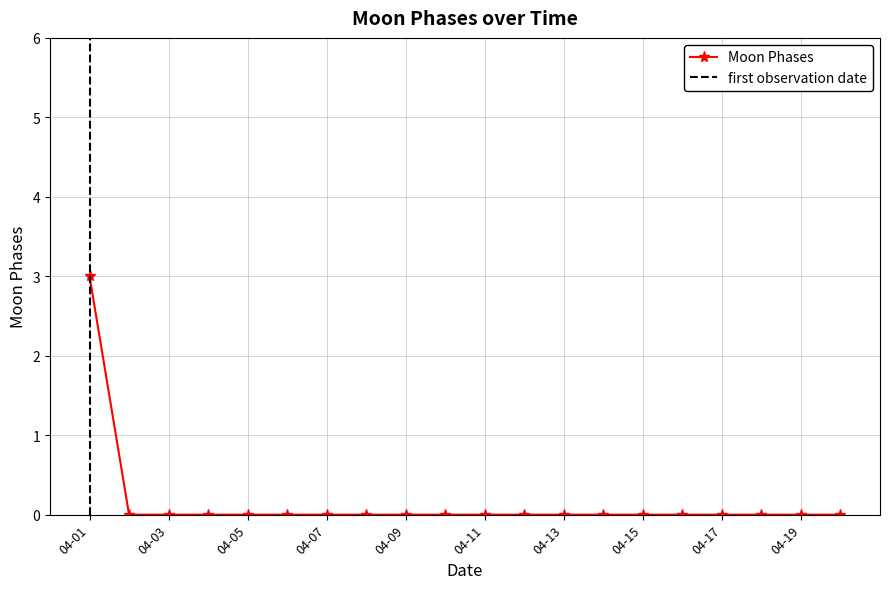

What is the sum of all values?

3